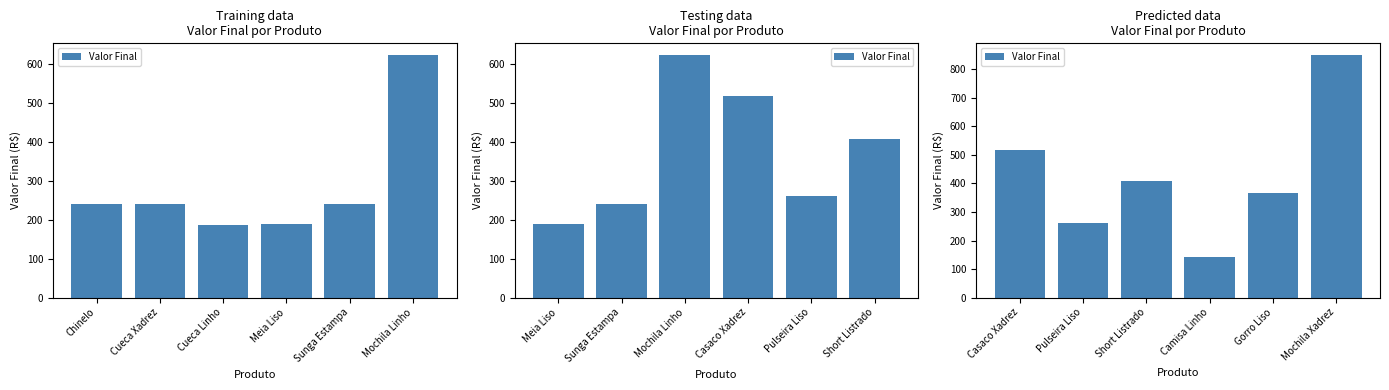

What is the label of the 3rd bar from the right?

Camisa Linho